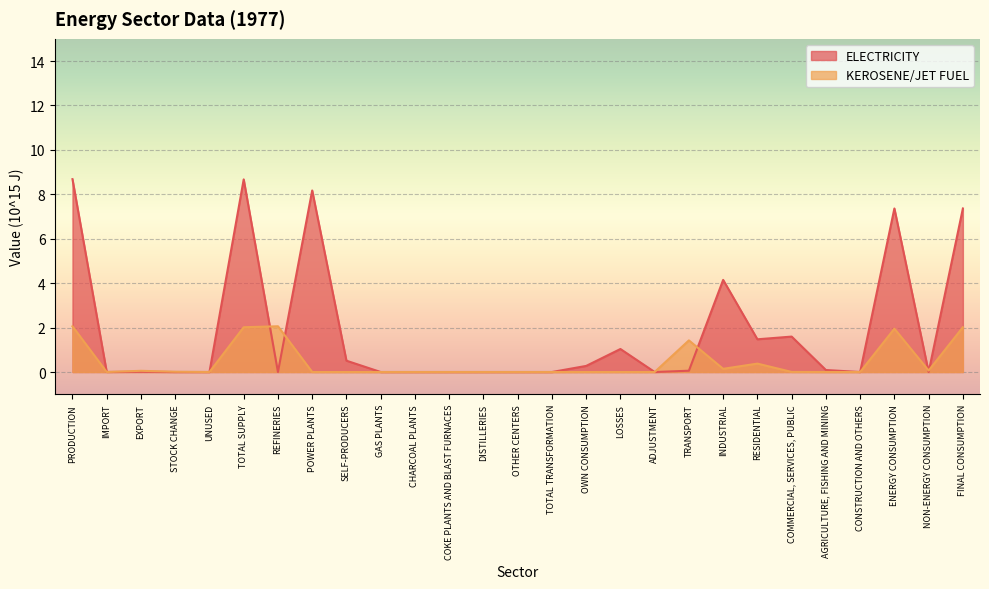

What is the difference between the highest and lowest values at PRODUCTION?

6.6